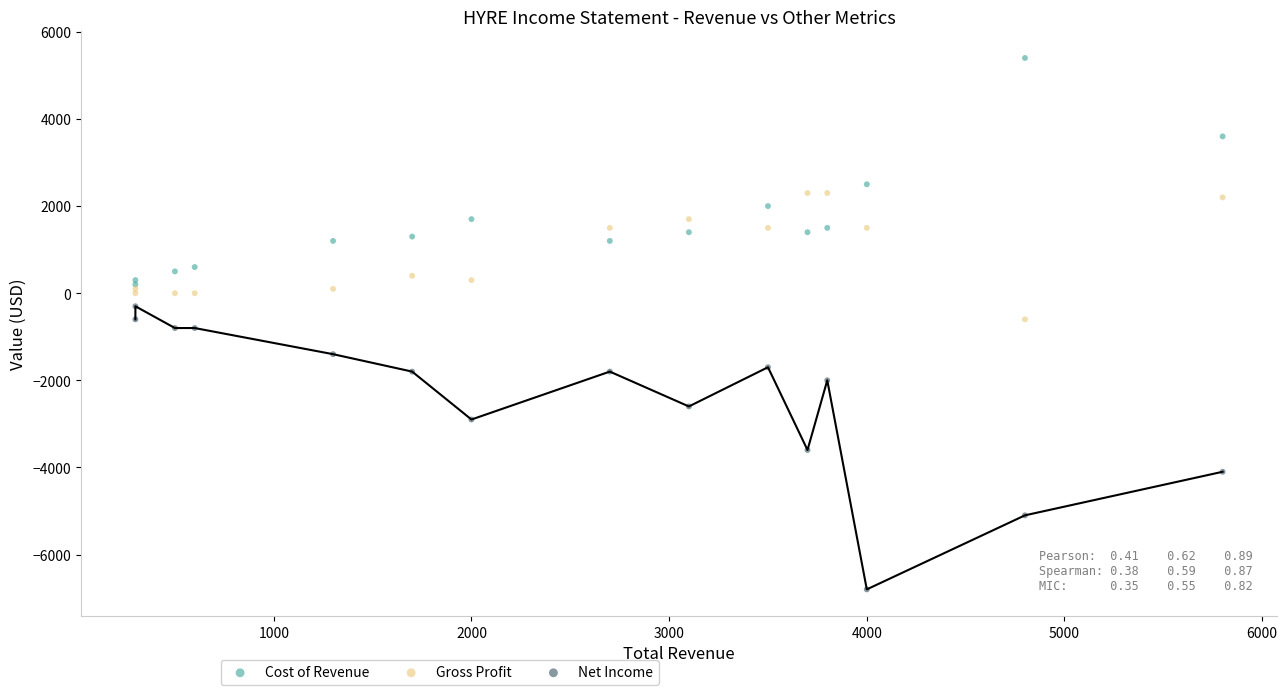

Which series has the widest spread of Y values?

Net Income